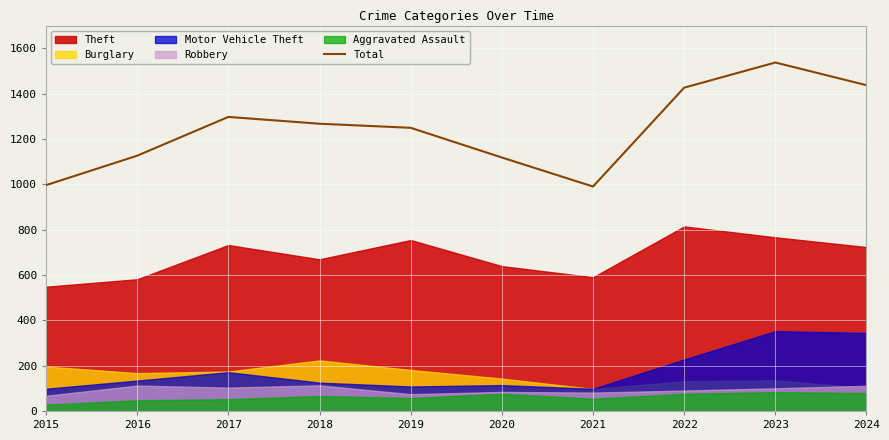

The Total series shows 1474 at 2015. True or false?

False